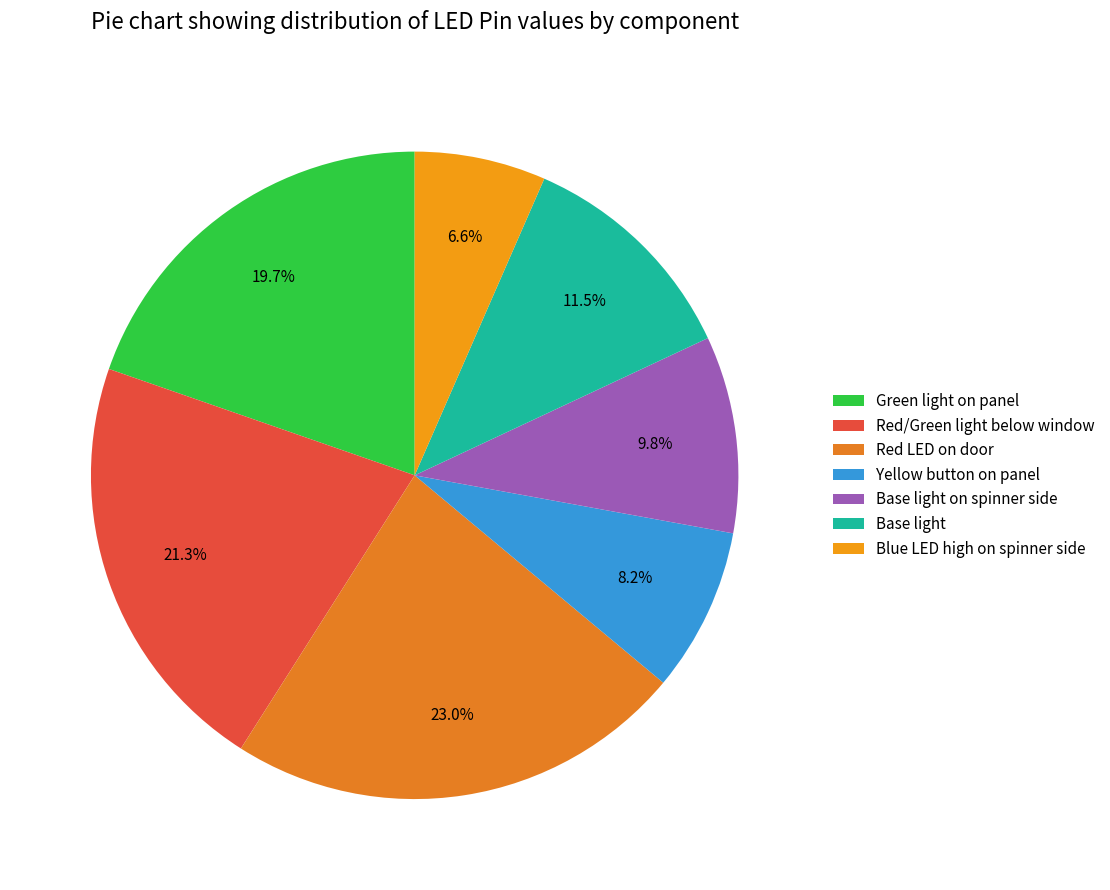

The Red LED on door slice represents 13% of the pie. True or false?

False